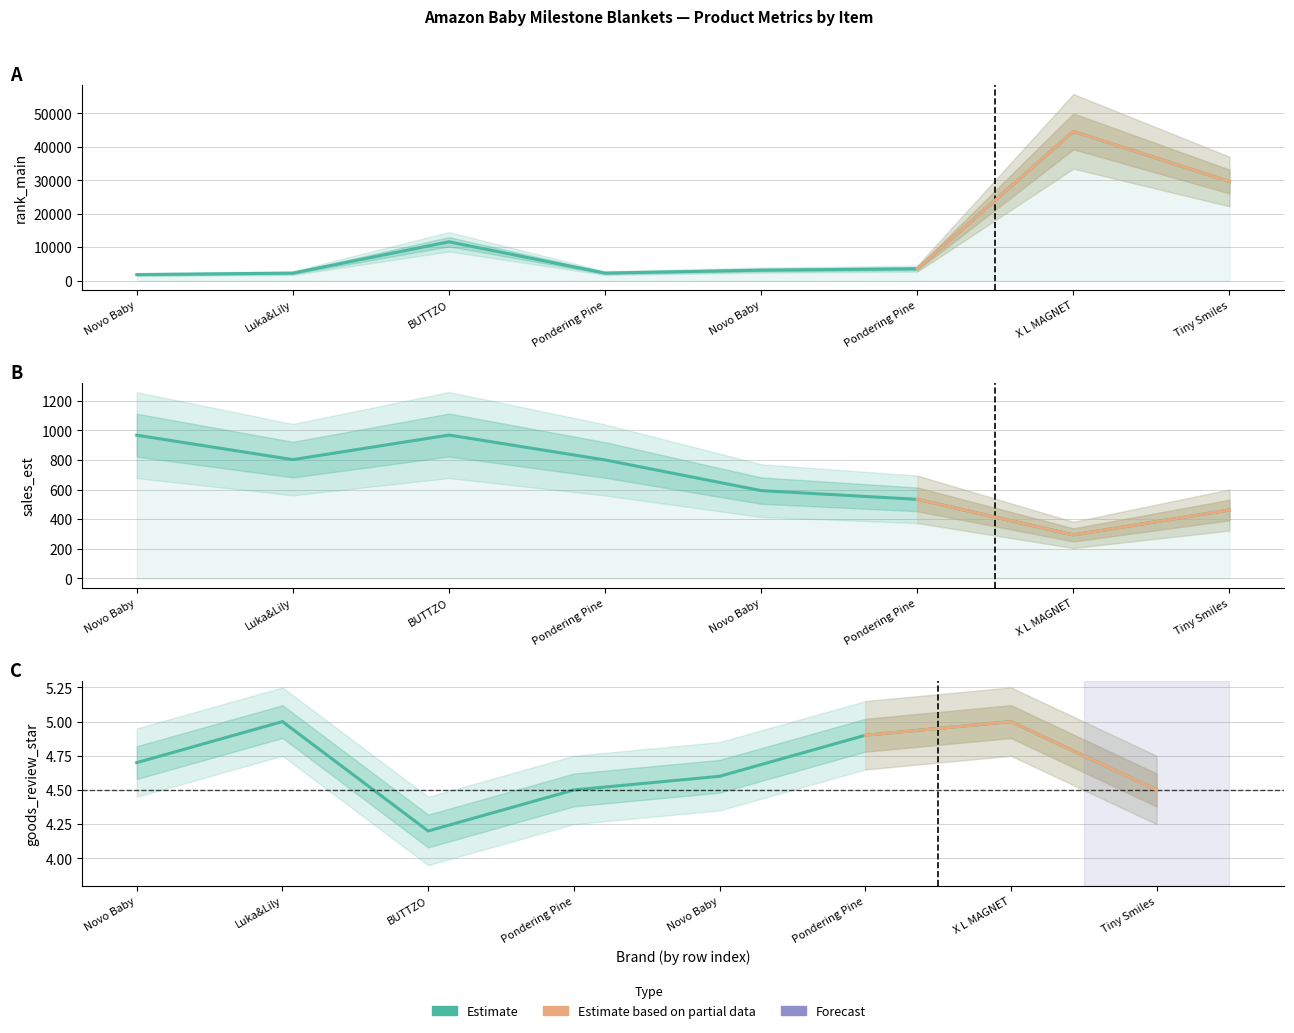

True or false: goods_review_star and rank_main cross at least once.

False